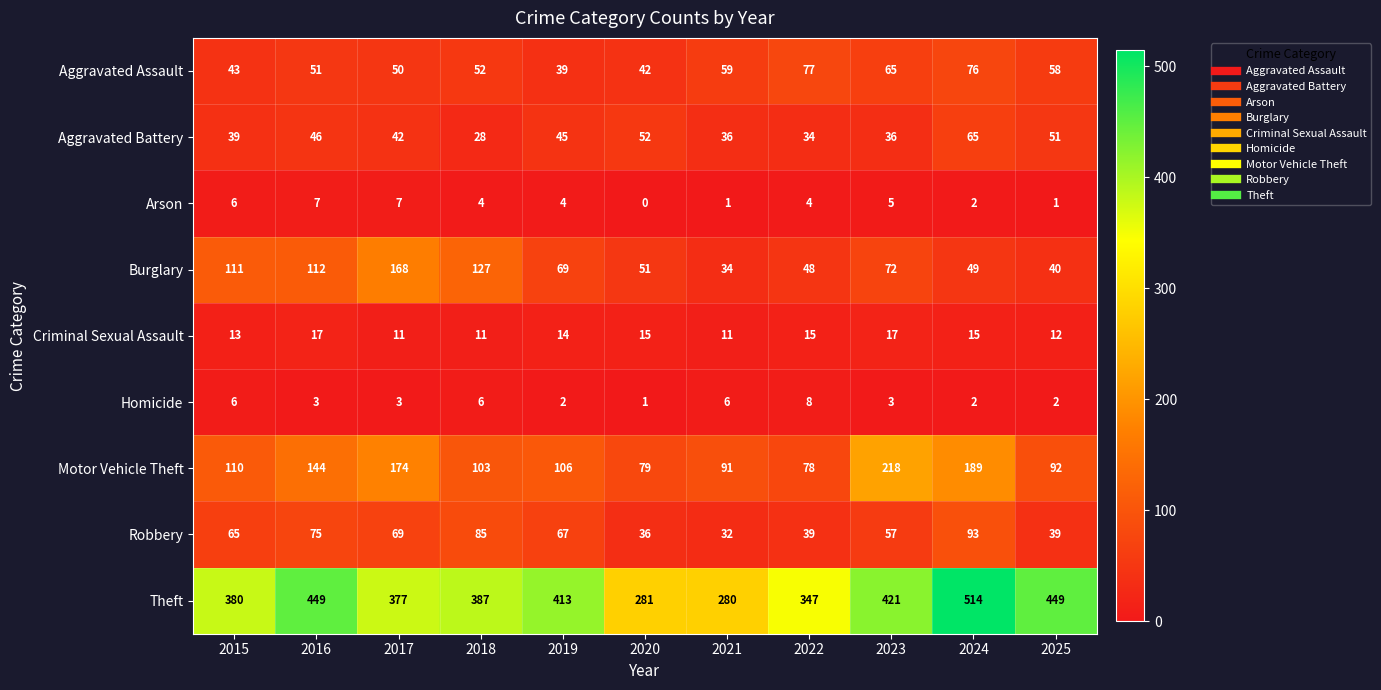

At how many categories does at least one series exceed 128?

11